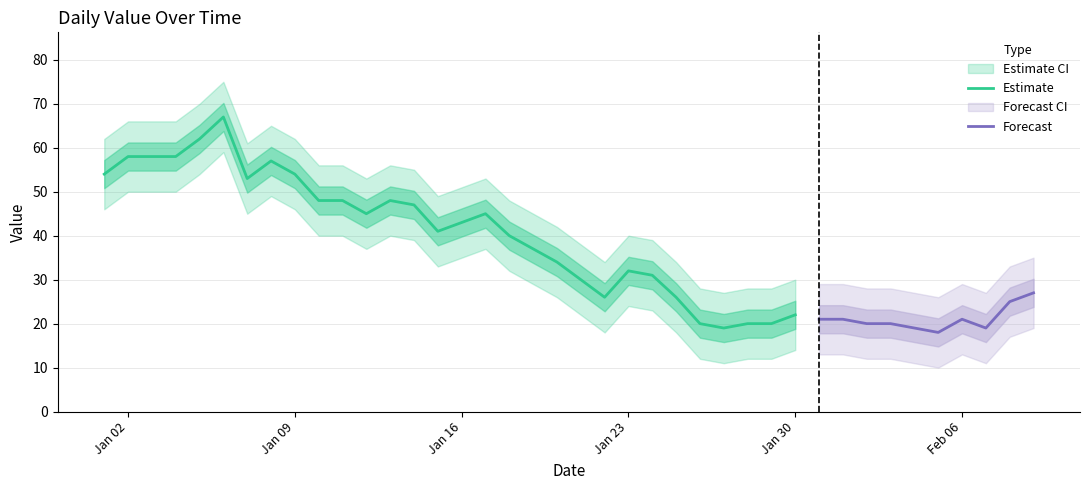

What is the sum of the values at 2023-01-10 and 2023-01-01?

102